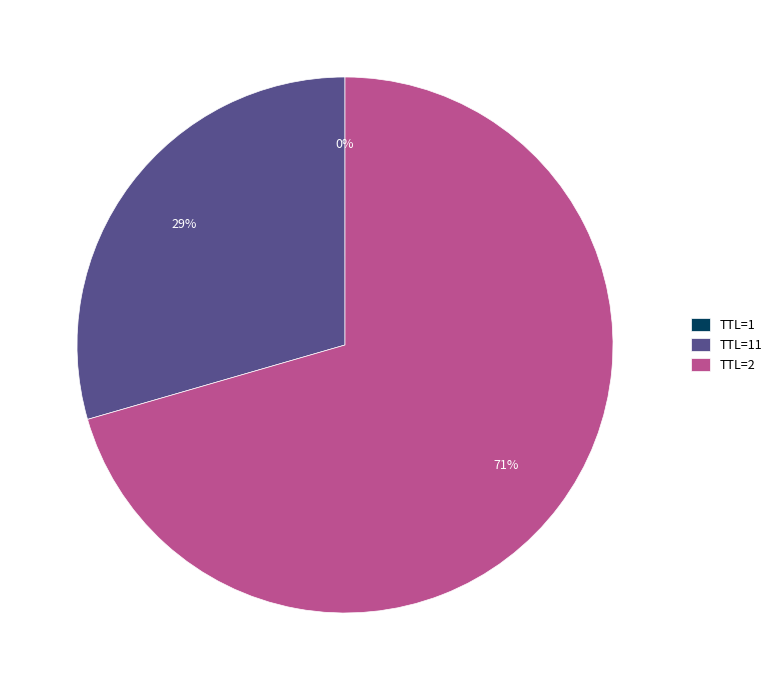

What is the largest slice in the pie chart?

TTL=2